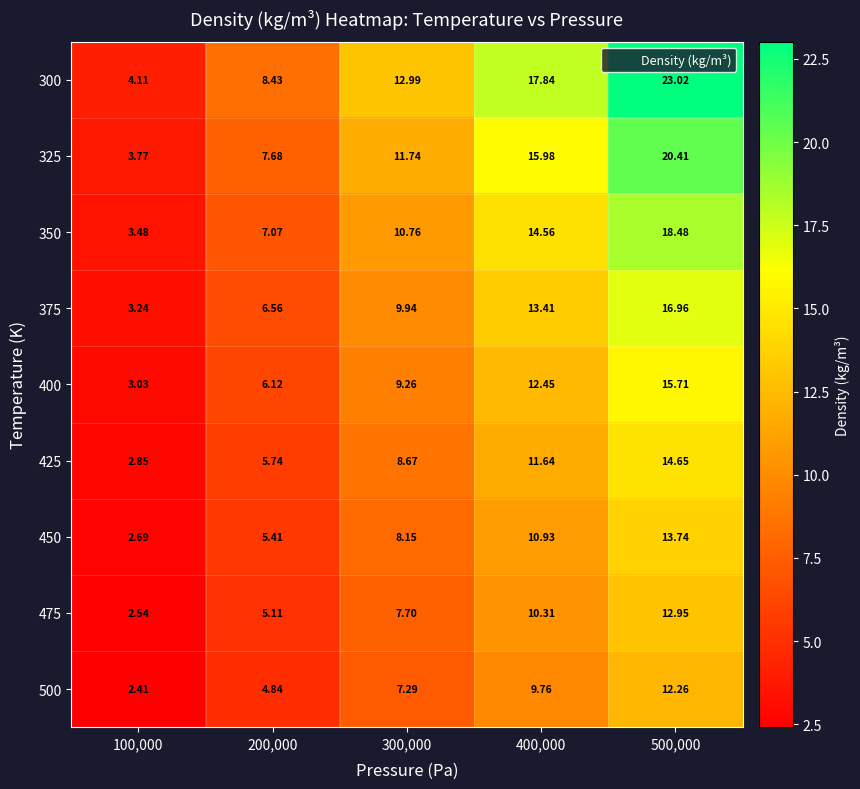

Is the value of 350 at 400,000 greater than the value of 300 at 100,000?

Yes